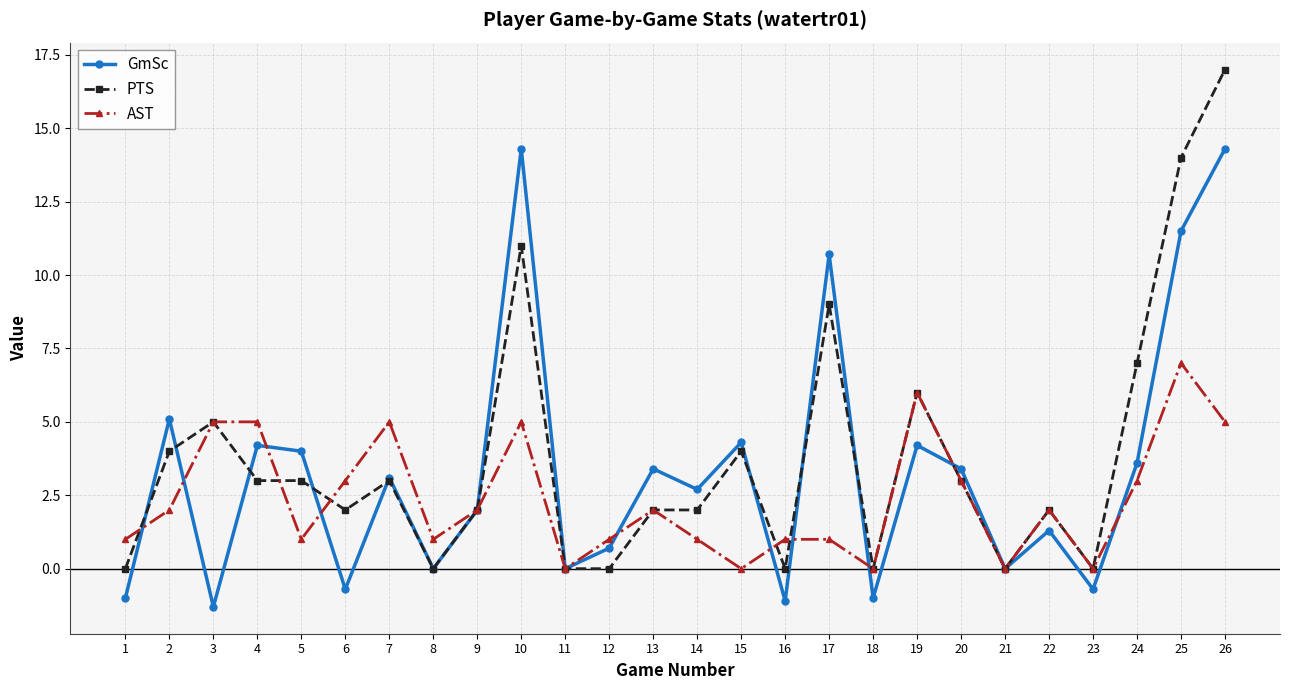

Does the chart have visible grid lines?

Yes